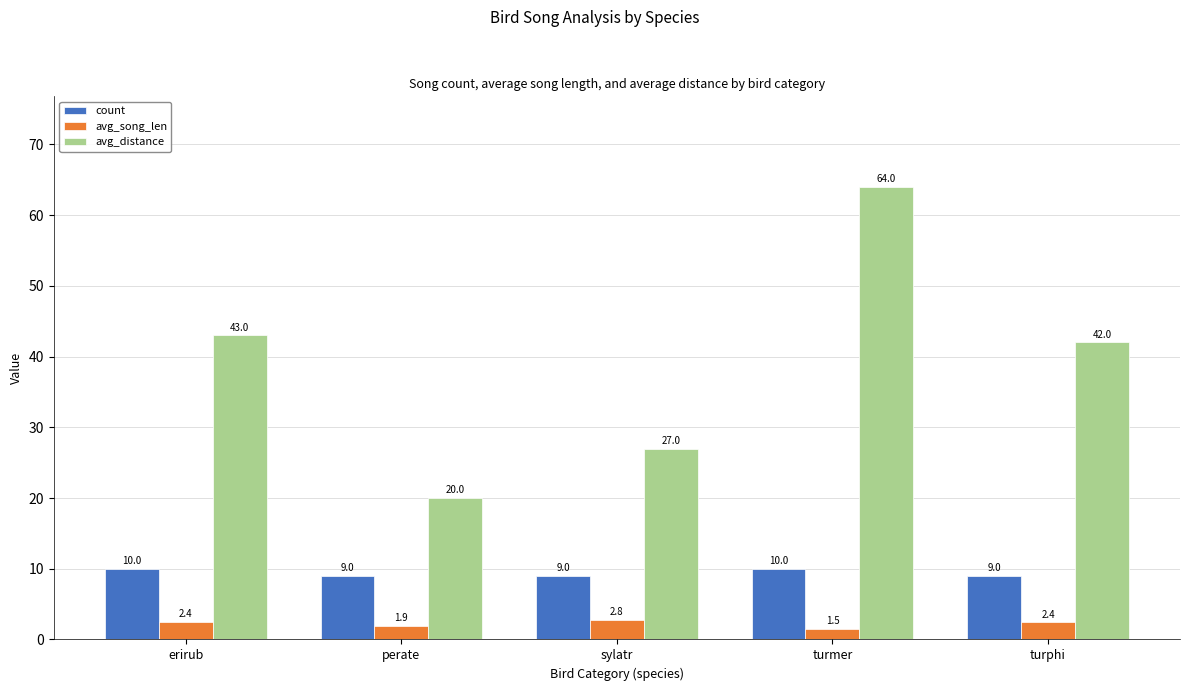

How many bars are there in each group?

3